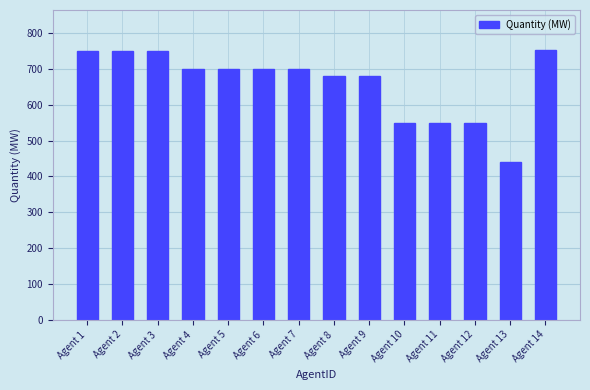

The chart shows a value of 550 at Agent 10. True or false?

True